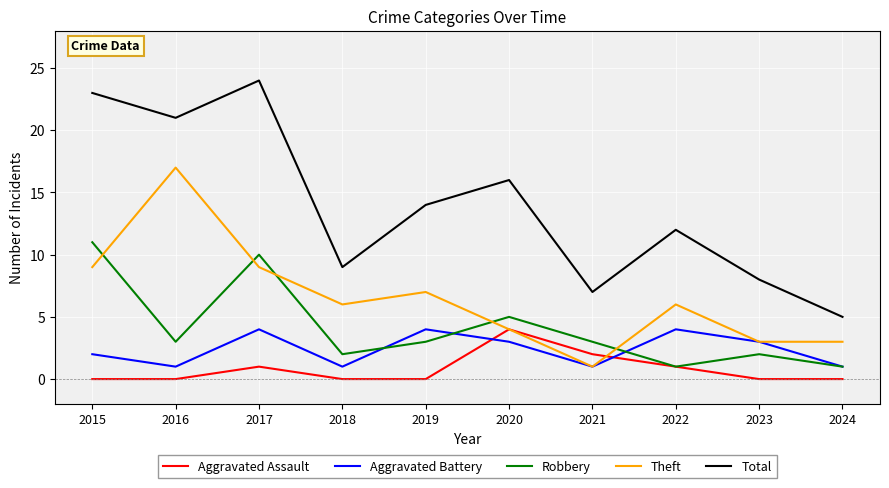

Reading right to left, list all the values displayed in this chart.

Aggravated Assault: 0	0	1	2	4	0	0	1	0	0
Aggravated Battery: 1	3	4	1	3	4	1	4	1	2
Robbery: 1	2	1	3	5	3	2	10	3	11
Theft: 3	3	6	1	4	7	6	9	17	9
Total: 5	8	12	7	16	14	9	24	21	23